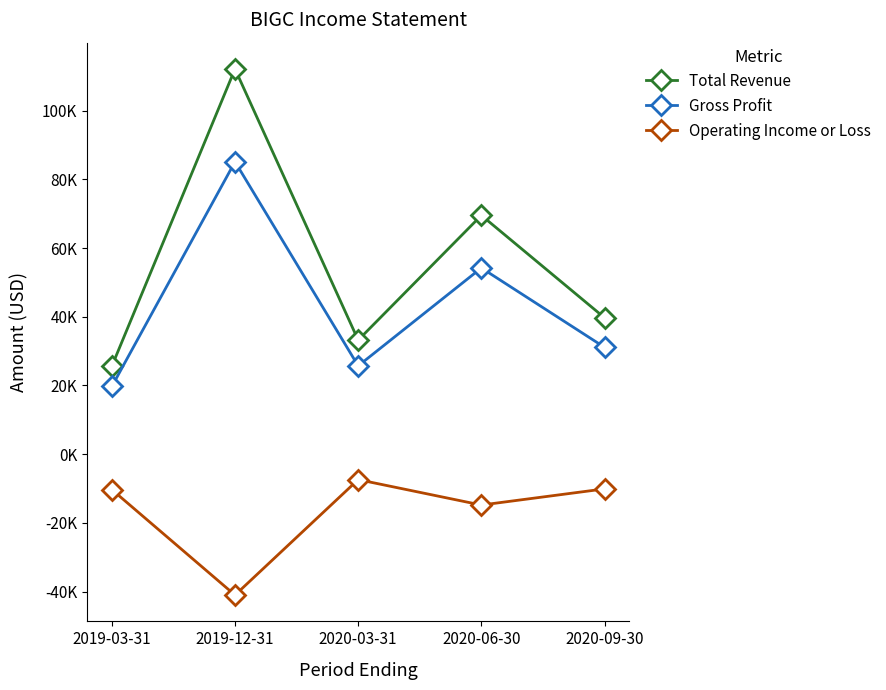

What is the label of the 4th point from the left?

2020-06-30